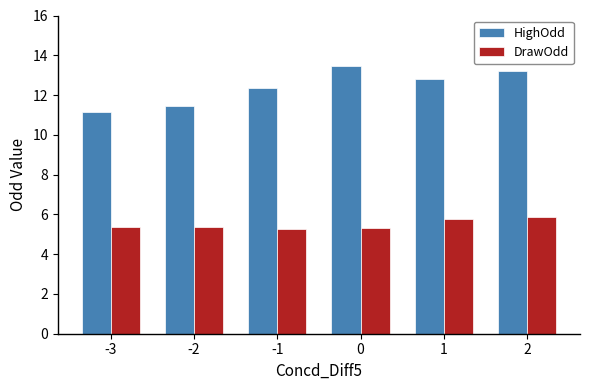

Count the number of data series in this chart.

2